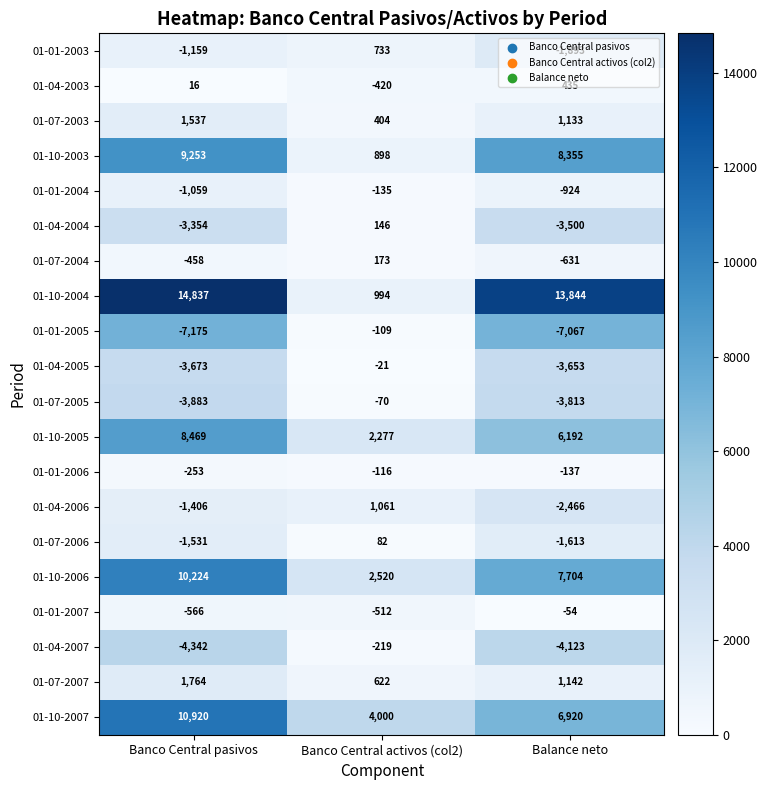

Rank the categories by 01-04-2006 value from highest to lowest.

Banco Central activos (col2), Banco Central pasivos, Balance neto